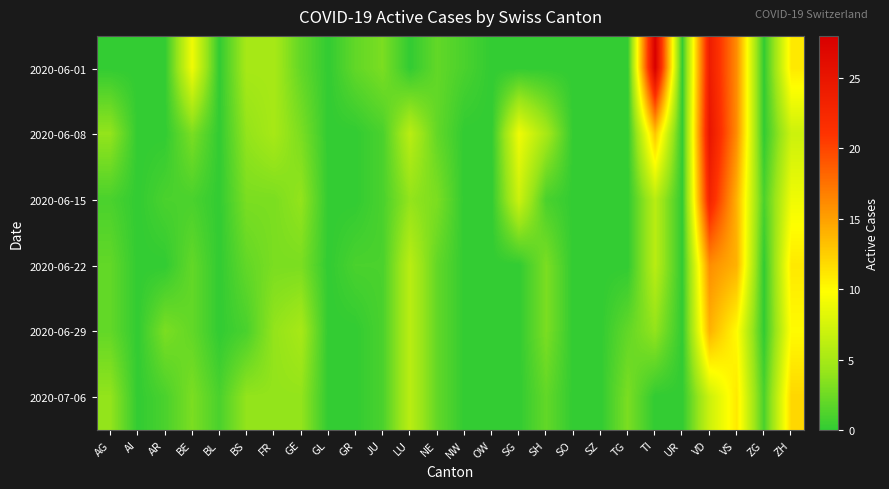

What is the greatest value displayed?

28